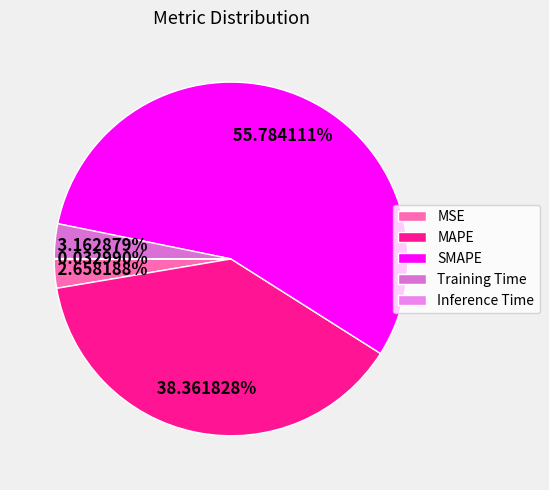

Count the number of slices in the pie.

5